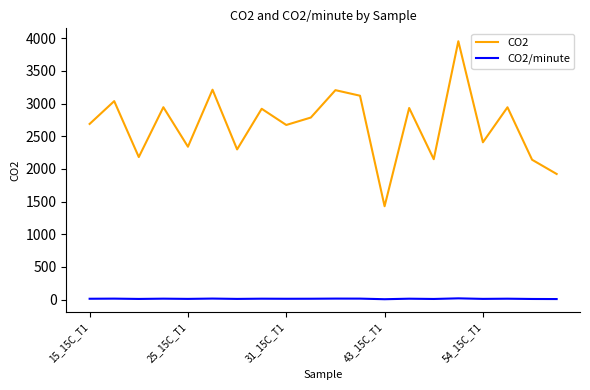

True or false: CO2 and CO2/minute intersect in this chart.

False